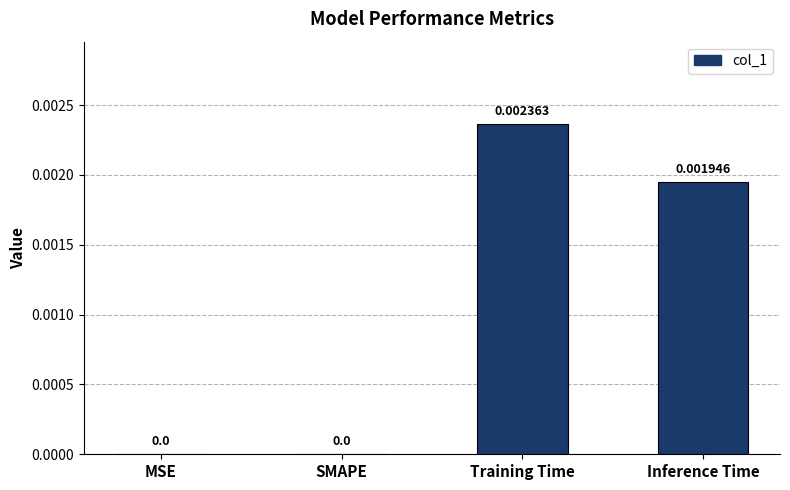

Between Training Time and MSE, which is larger?

Training Time